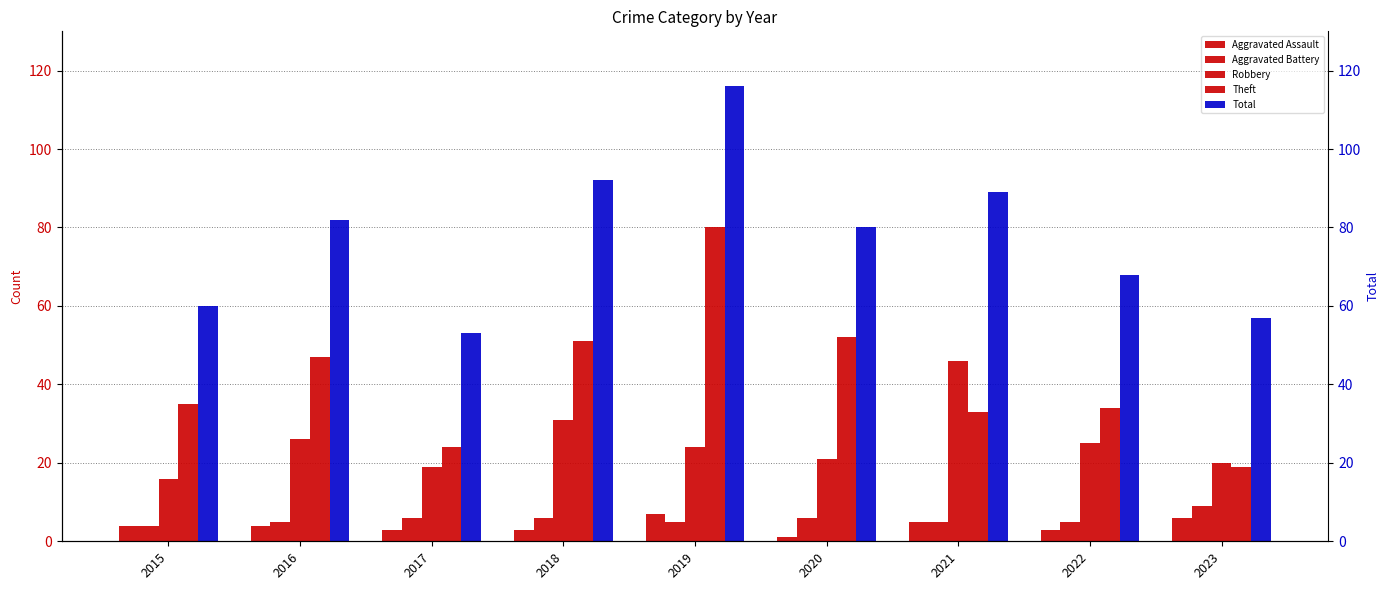

What is the difference between the maximum and minimum values in the Theft series?

61